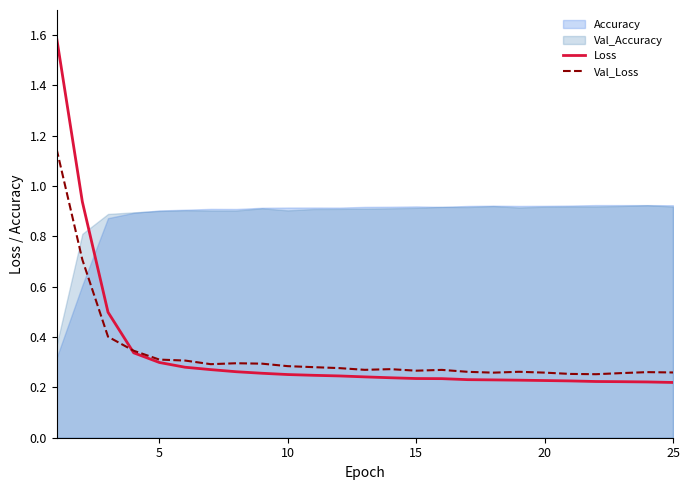

True or false: Loss has more than 1 interior local peaks.

False